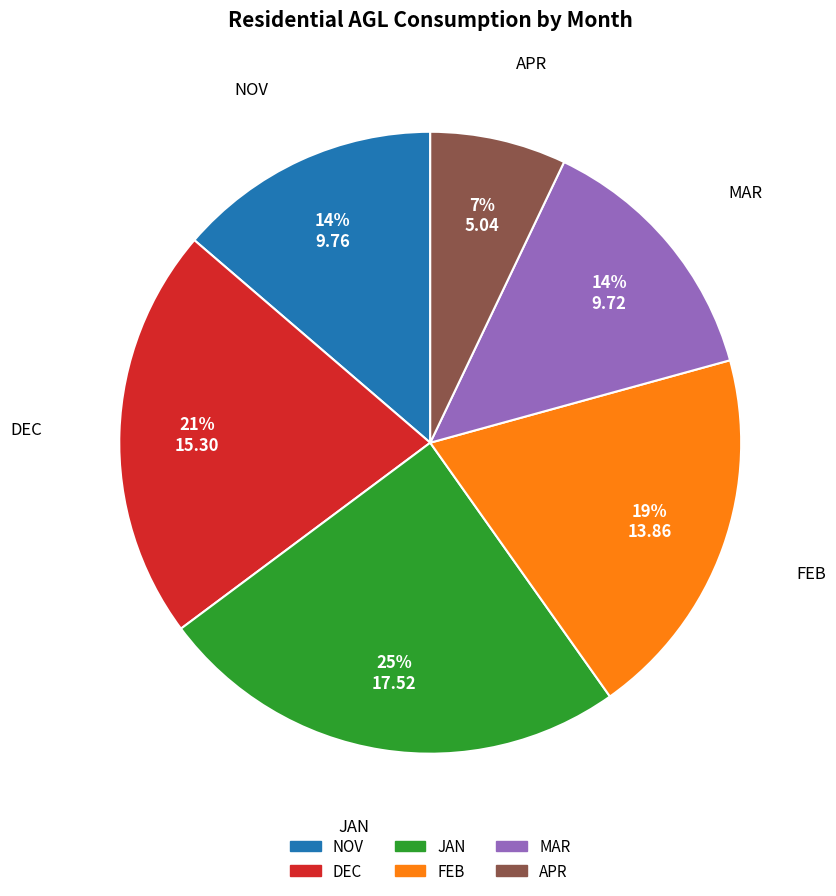

True or false: APR accounts for 17% of the total.

False